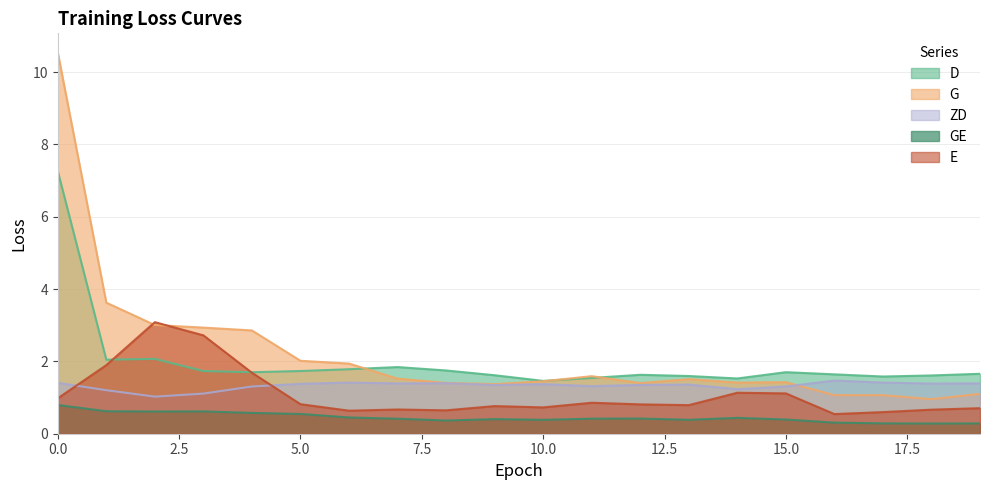

Between 3 and 15, which series saw the biggest shift?

E